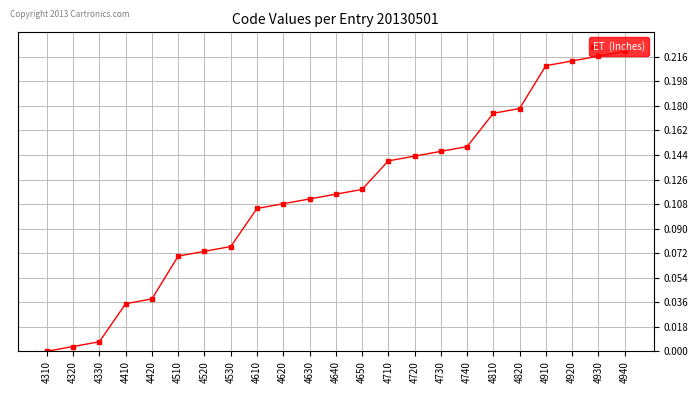

What is the sum of the values at 4940 and 4920?

0.4